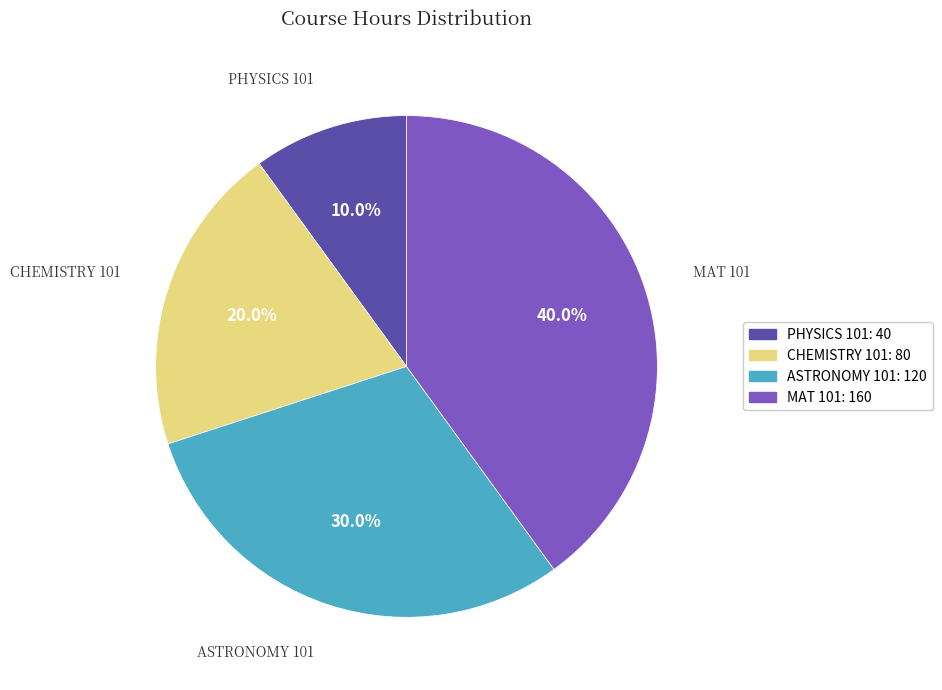

How many segments does this pie chart have?

4